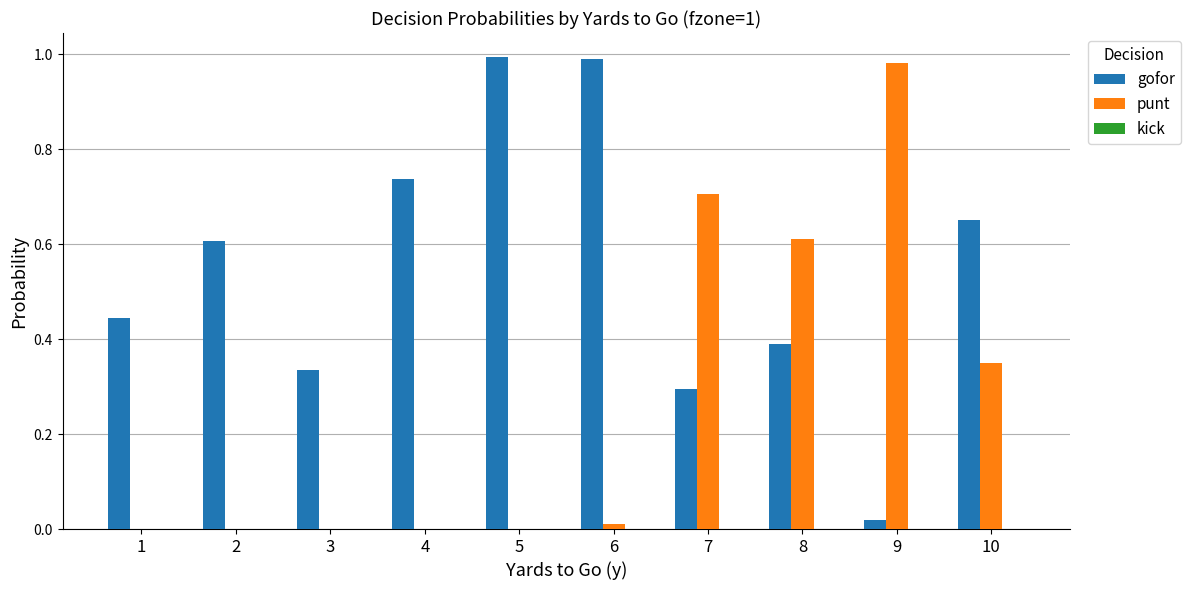

Which series has the largest total across all categories?

gofor